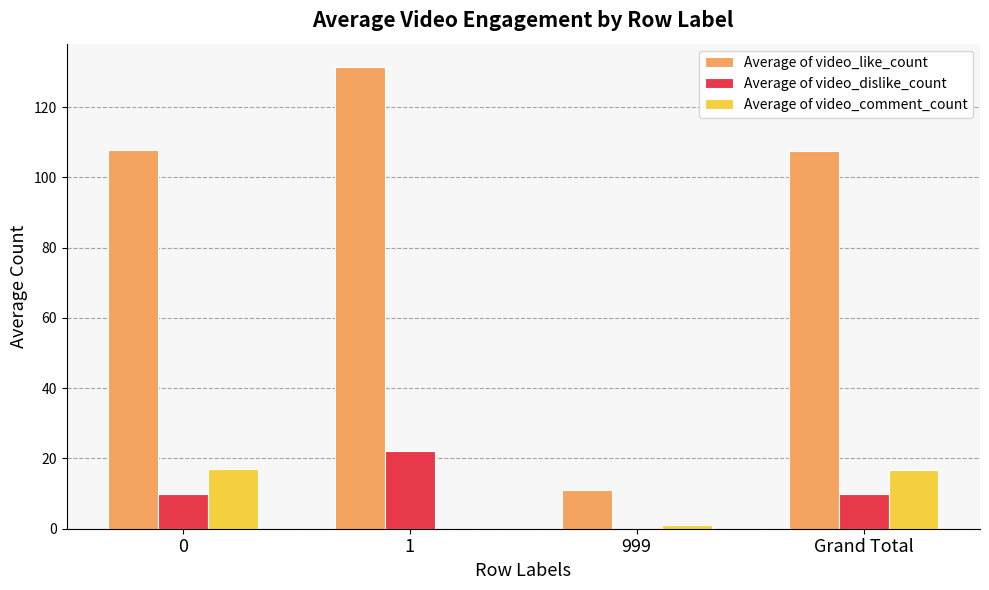

What is the greatest value displayed?

131.5